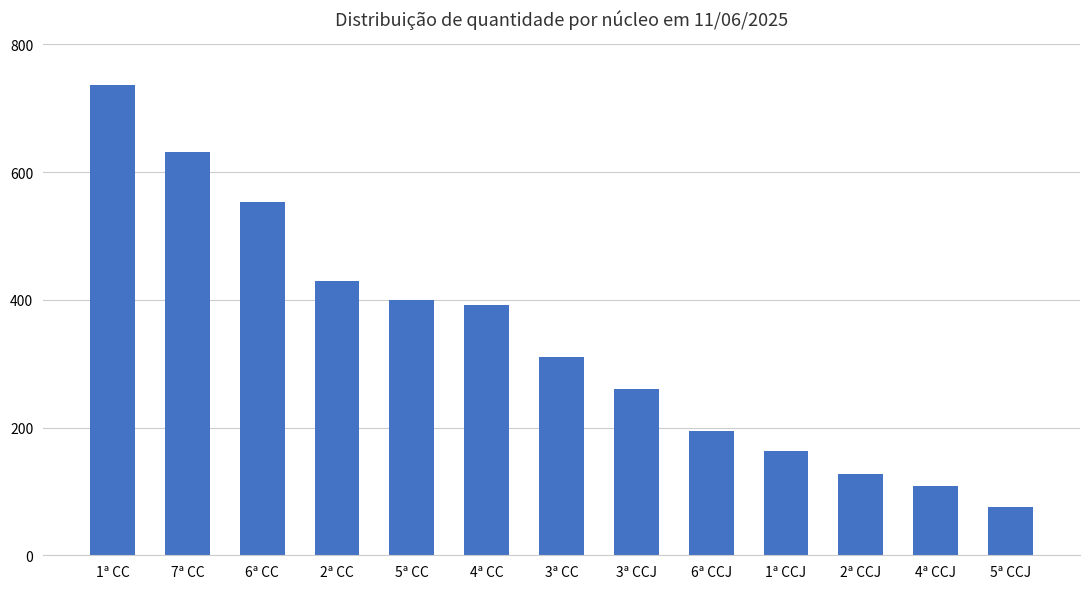

What is the minimum value shown in the chart?

75